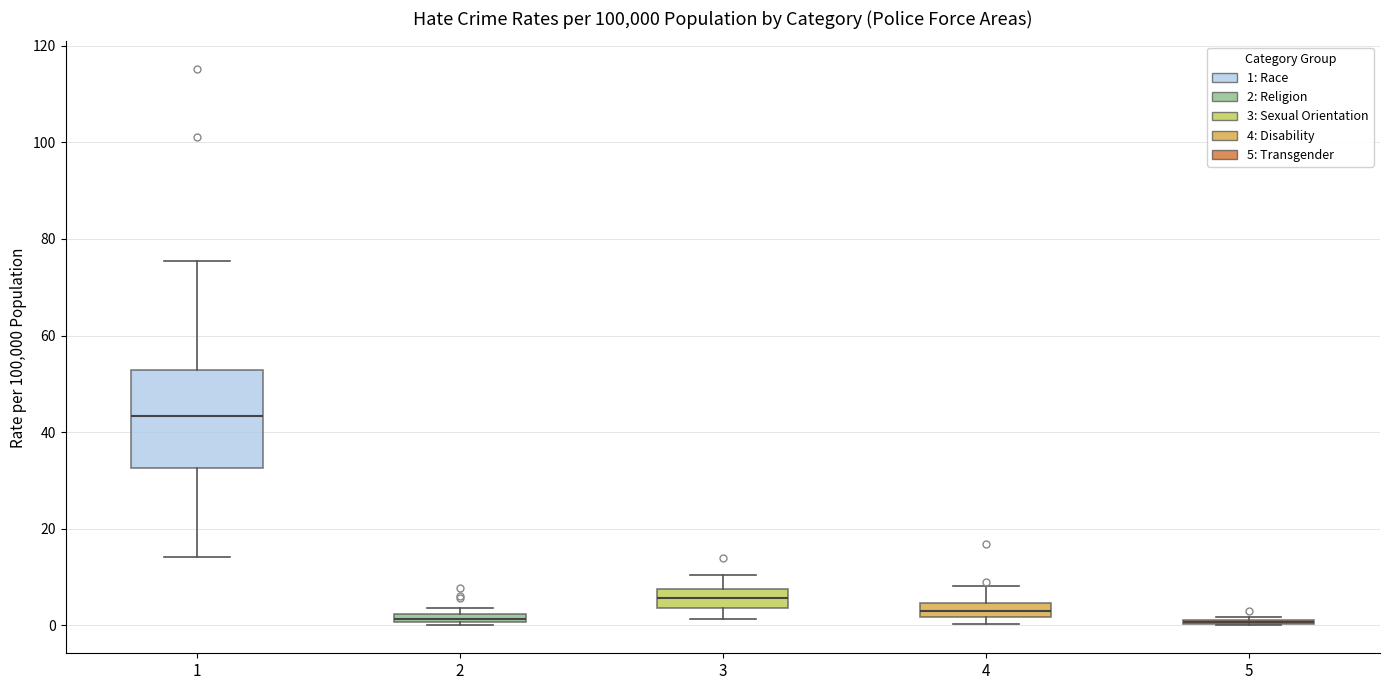

Which box is the tallest, from its lower edge to its upper edge?

1